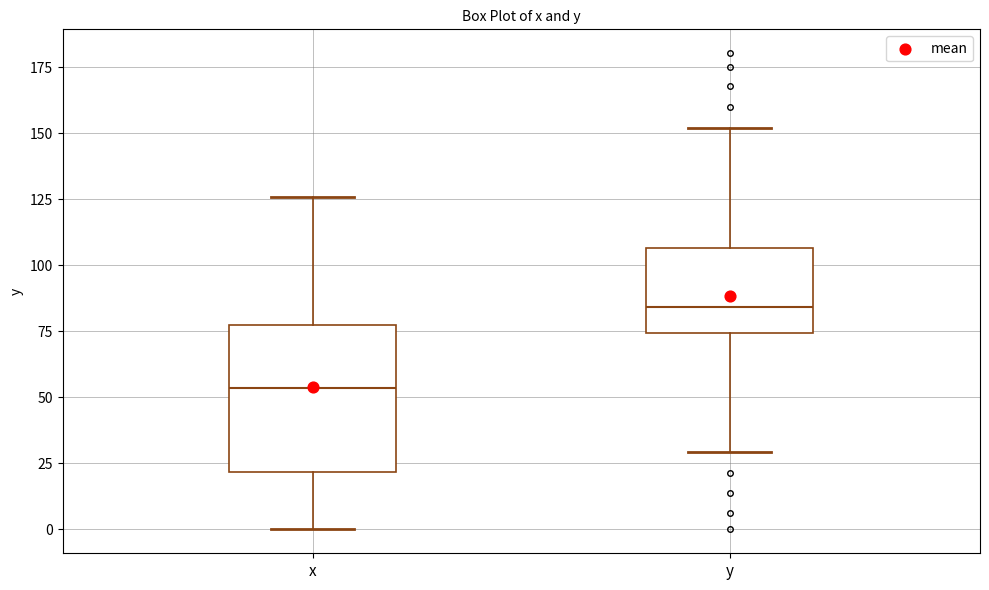

Reading left to right, transcribe this box plot: for each box, give where its median line is, the range the box spans, and where its two whiskers end, as read against the y-axis. The values are not printed on the chart, so give them approximately, as read against the axis.

x: median 55, box 20 to 75, whiskers 0 to 125
y: median 85, box 75 to 105, whiskers 30 to 150